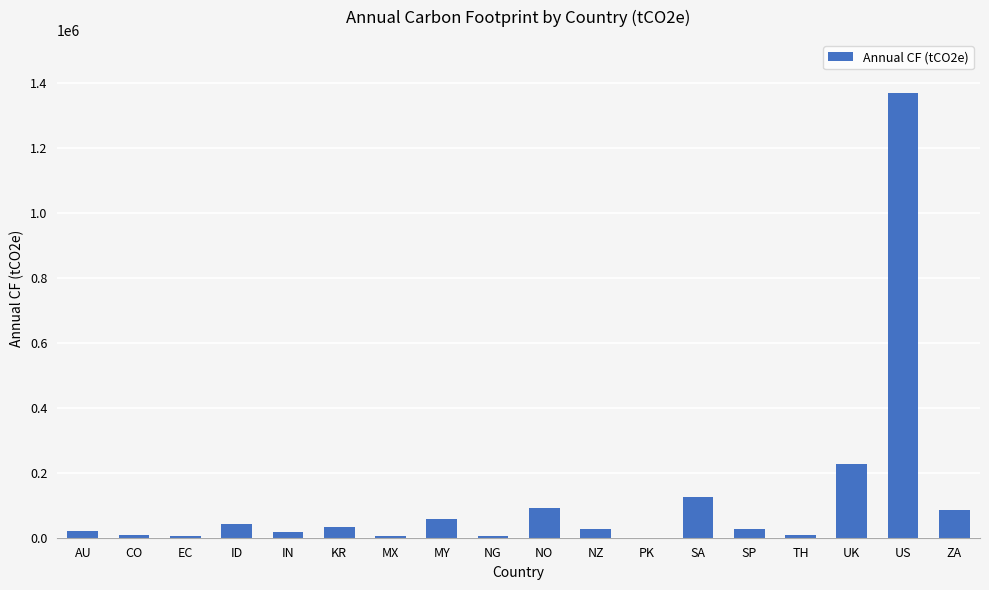

Read the value at TH.

7994.3